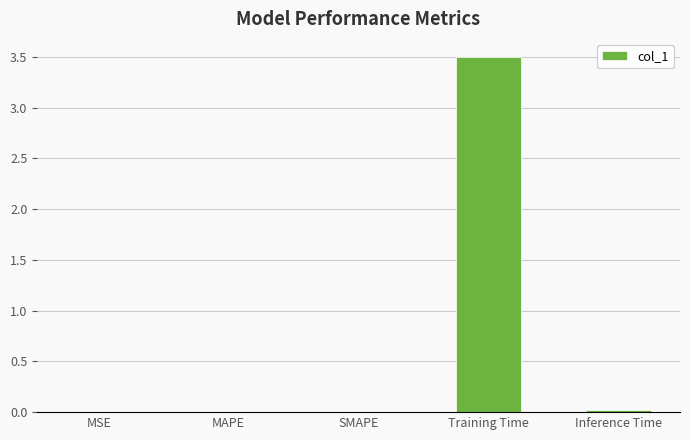

Which label corresponds to the largest value in the chart?

Training Time